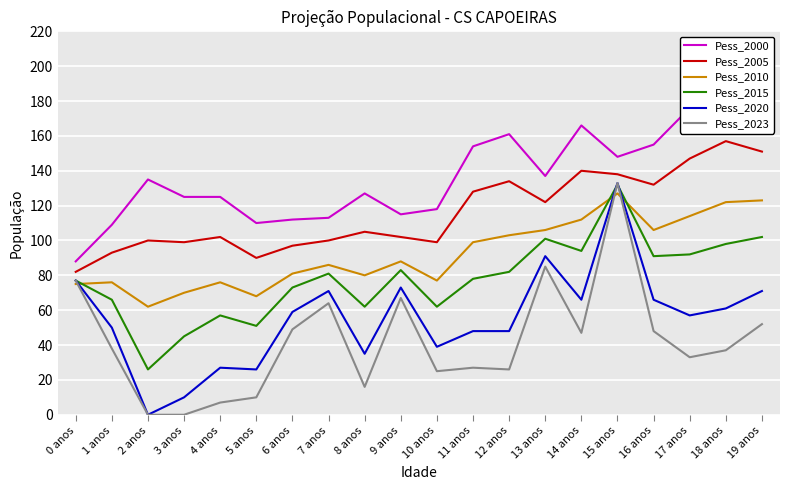

The value of Pess_2000 at 17 anos is 176. True or false?

True